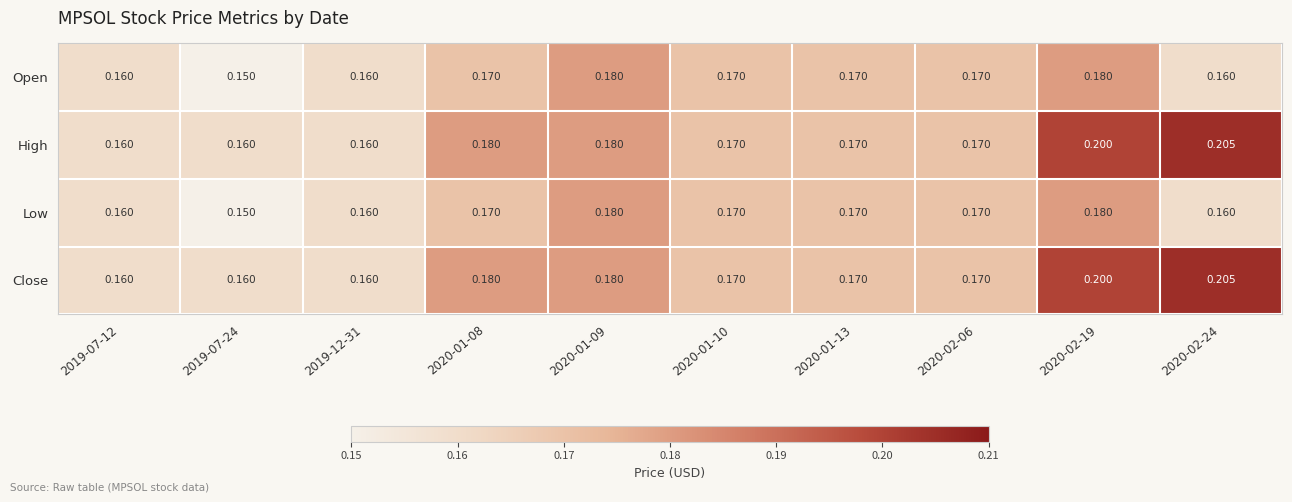

Is the value of Low at 2020-01-10 greater than the value of Close at 2020-02-24?

No